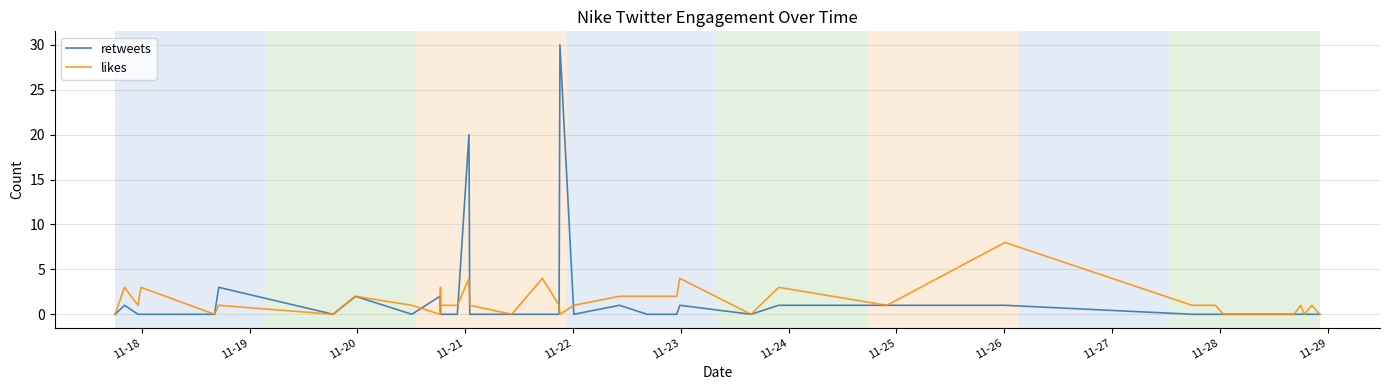

What are all the series names shown in the legend?

retweets, likes